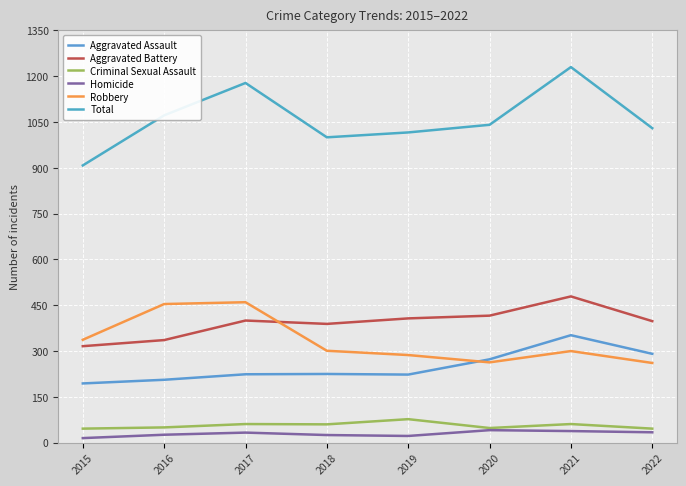

Does the chart display data point markers on the line(s)?

No